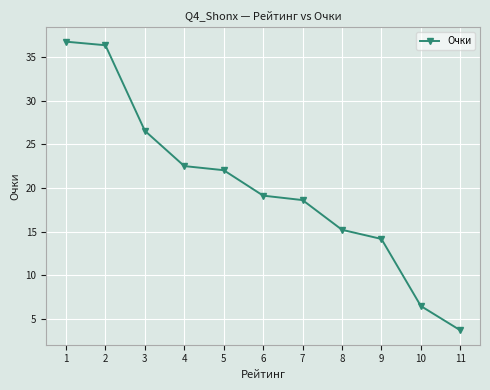

How many lines are shown in the chart?

1